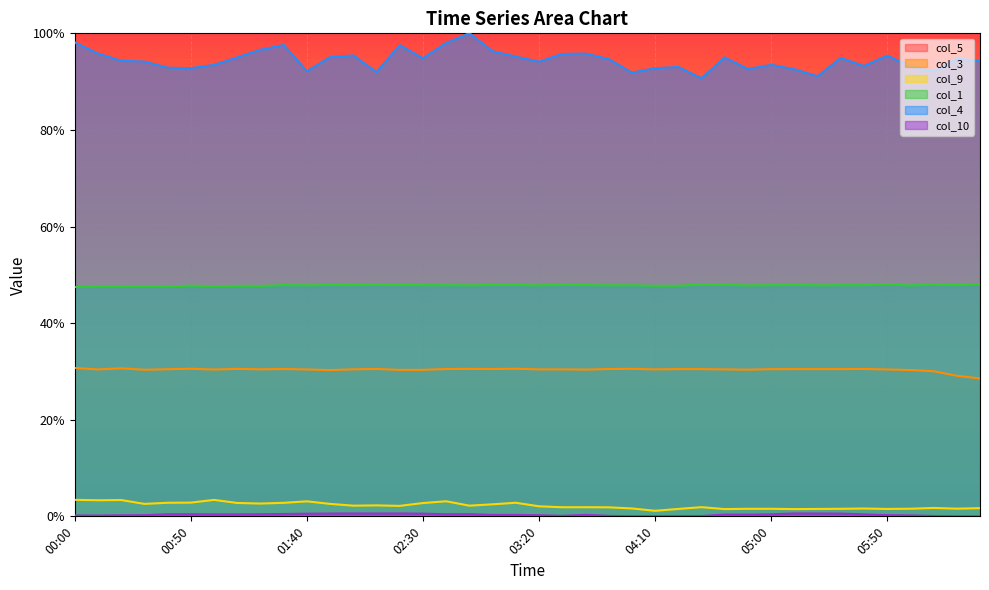

How many distinct data groups are displayed?

6